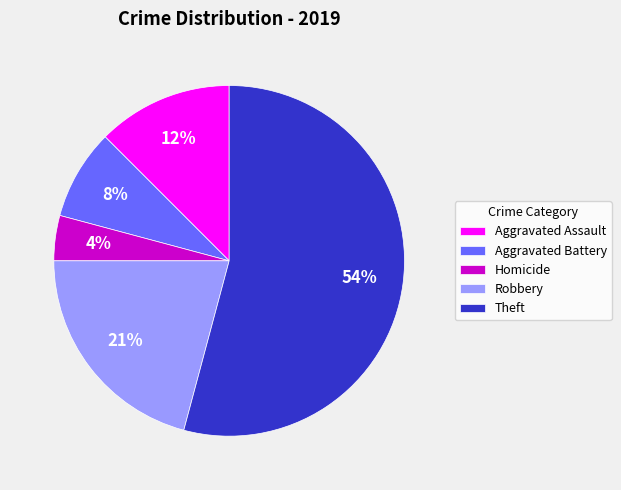

Is it true that Aggravated Assault is 12% of the pie?

True